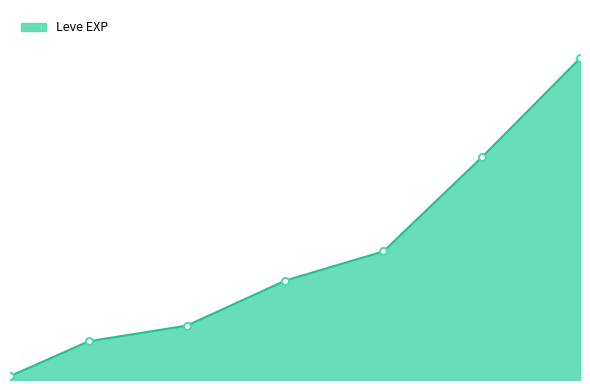

Is this an area chart (filled region under the line)?

Yes